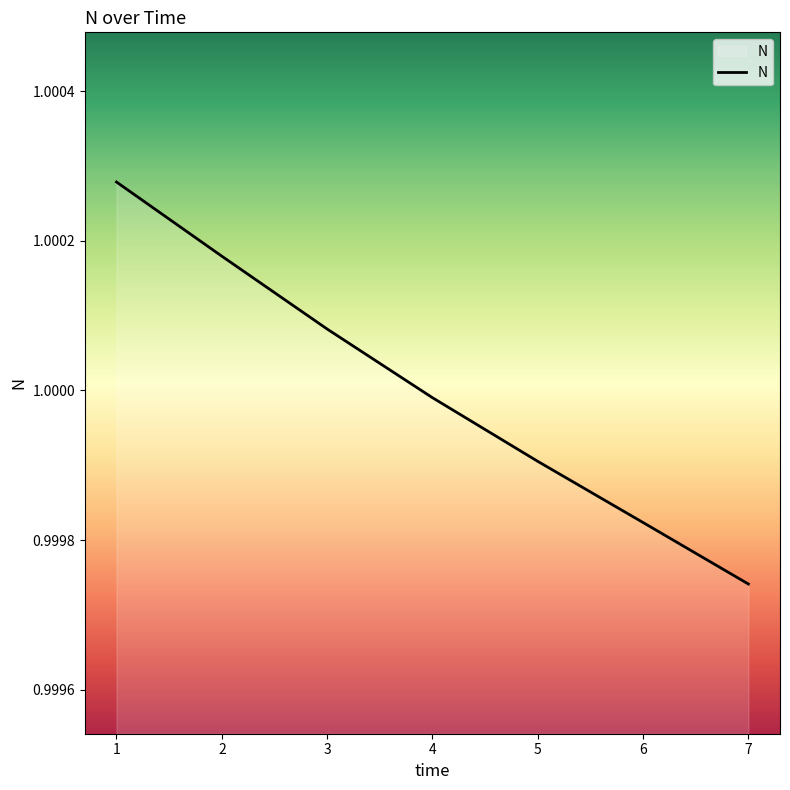

Which label corresponds to the smallest value in the chart?

7